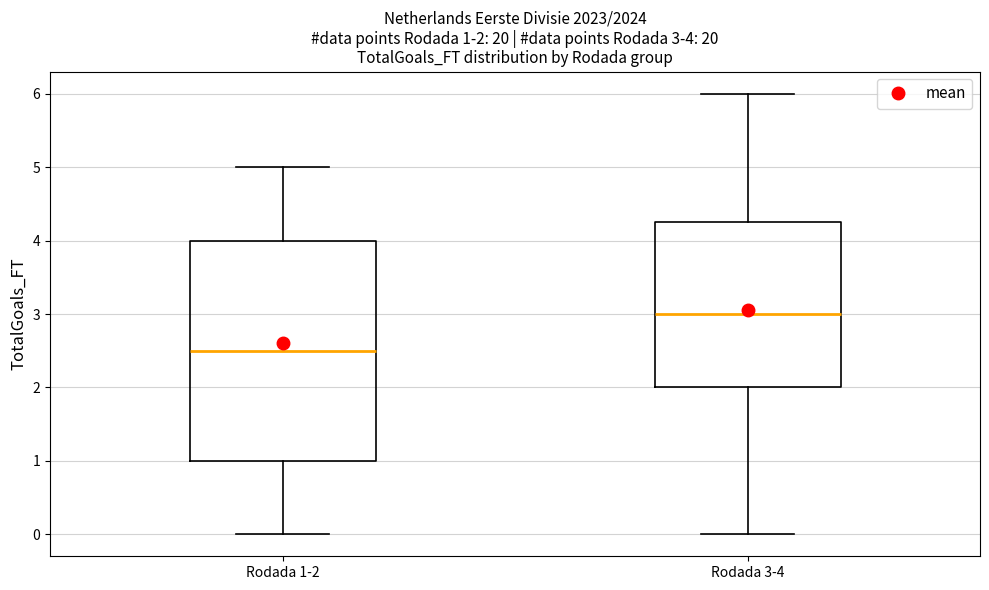

Which box is the tallest, from its lower edge to its upper edge?

Rodada 1-2